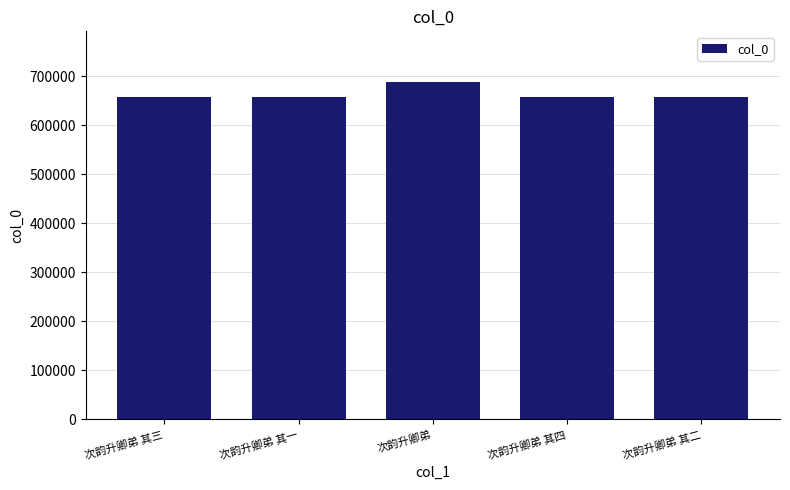

What is the label of the 3rd bar from the left?

次韵升卿弟